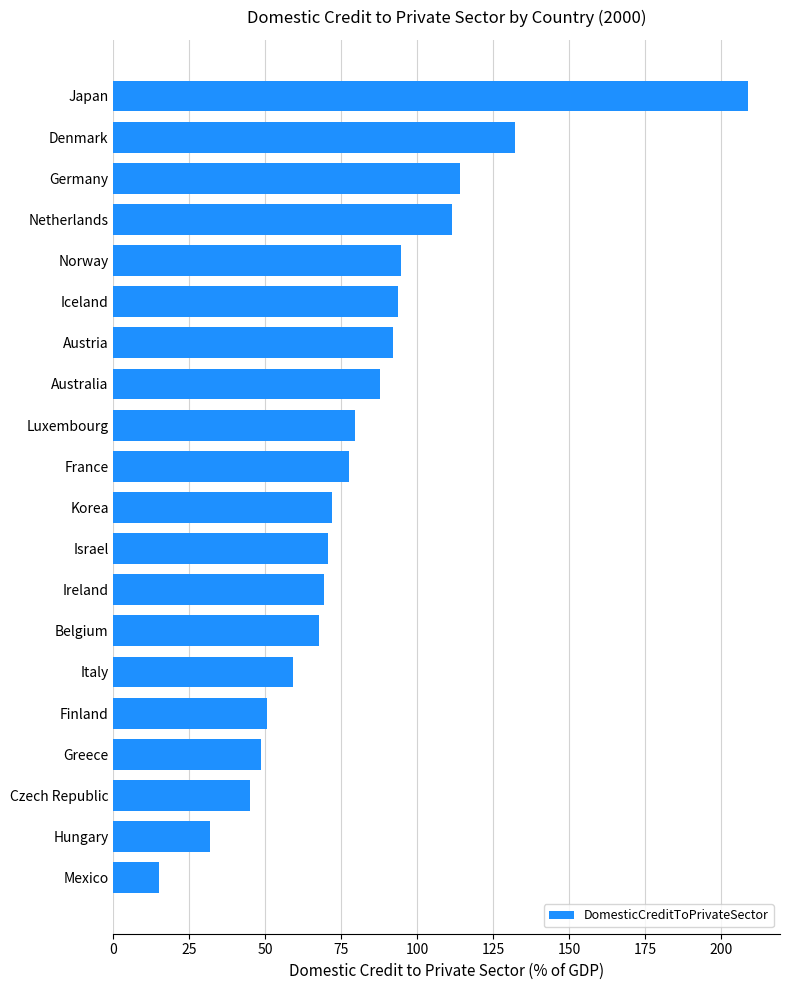

Which category has the lowest value across all series?

Mexico